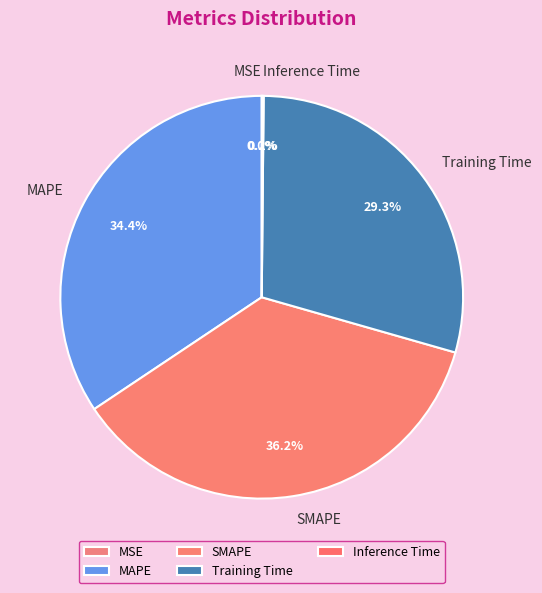

What percentage is NOT represented by MAPE?

65.6%